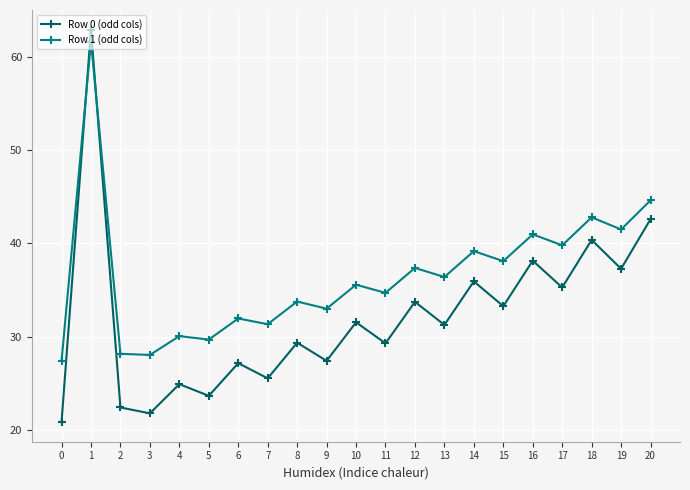

What is the maximum value shown in the chart?

62.9